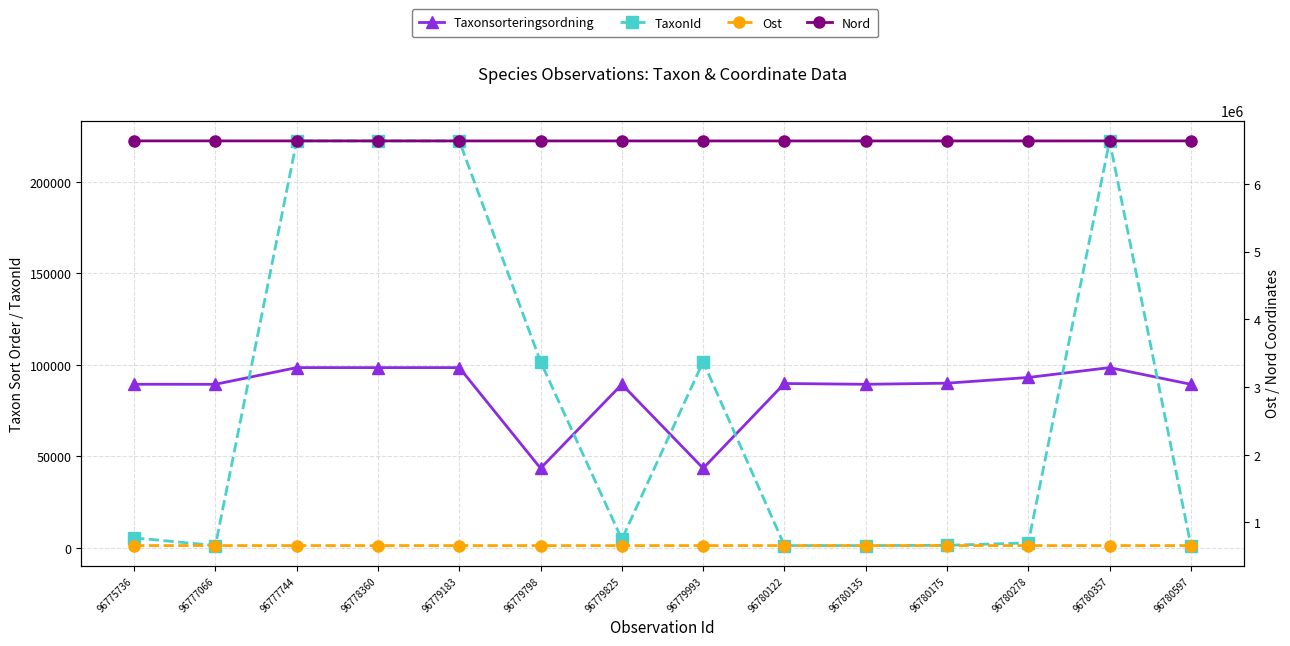

What is the difference between the second highest and second lowest values in the TaxonId series?

221296